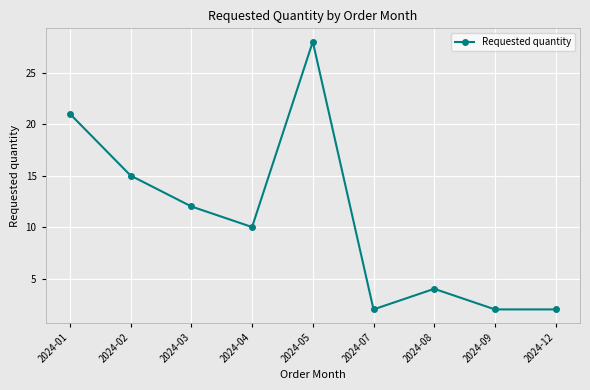

Reading left to right, extract all data points from this chart.

2024-01=21	2024-02=15	2024-03=12	2024-04=10	2024-05=28	2024-07=2	2024-08=4	2024-09=2	2024-12=2